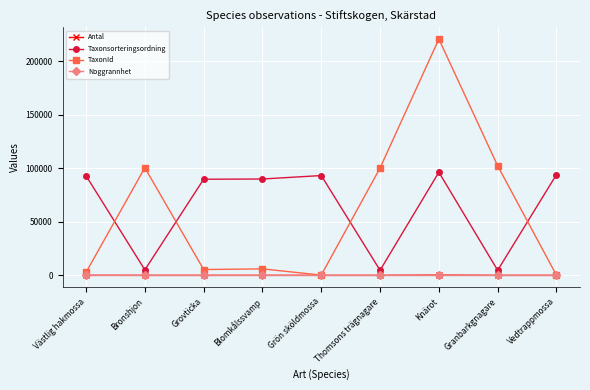

True or false: TaxonId has a value of 133457 at Thomsons trägnagare.

False